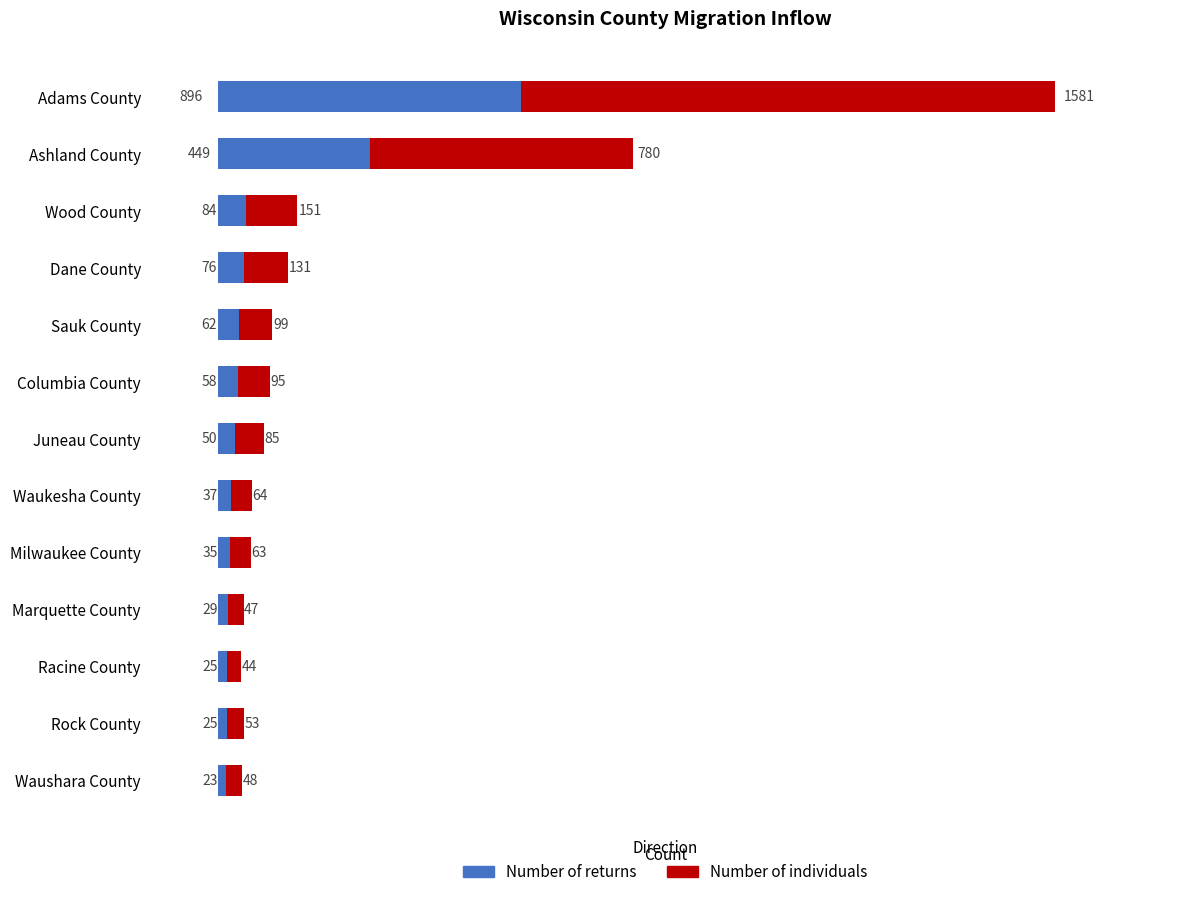

The value of Number of returns at Waukesha County is 37. True or false?

True